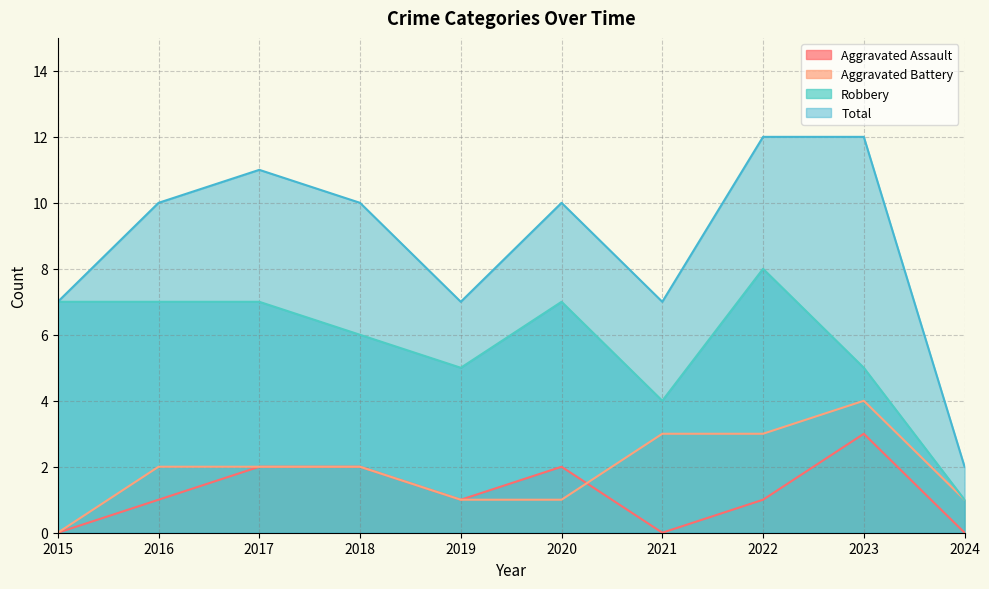

Rank the series by their maximum value, from lowest to highest.

Aggravated Assault, Aggravated Battery, Robbery, Total